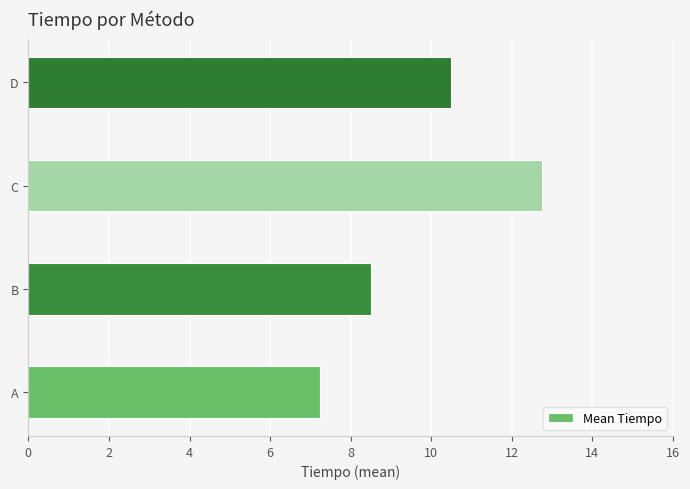

What is the approximate value at C?

12.8